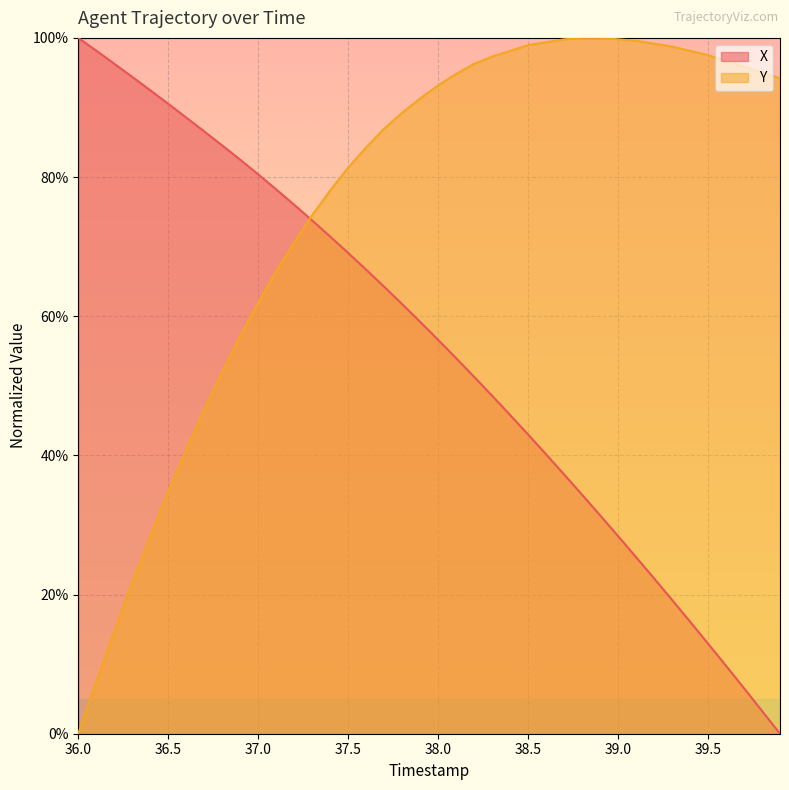

How many positive values does the X series have?

39